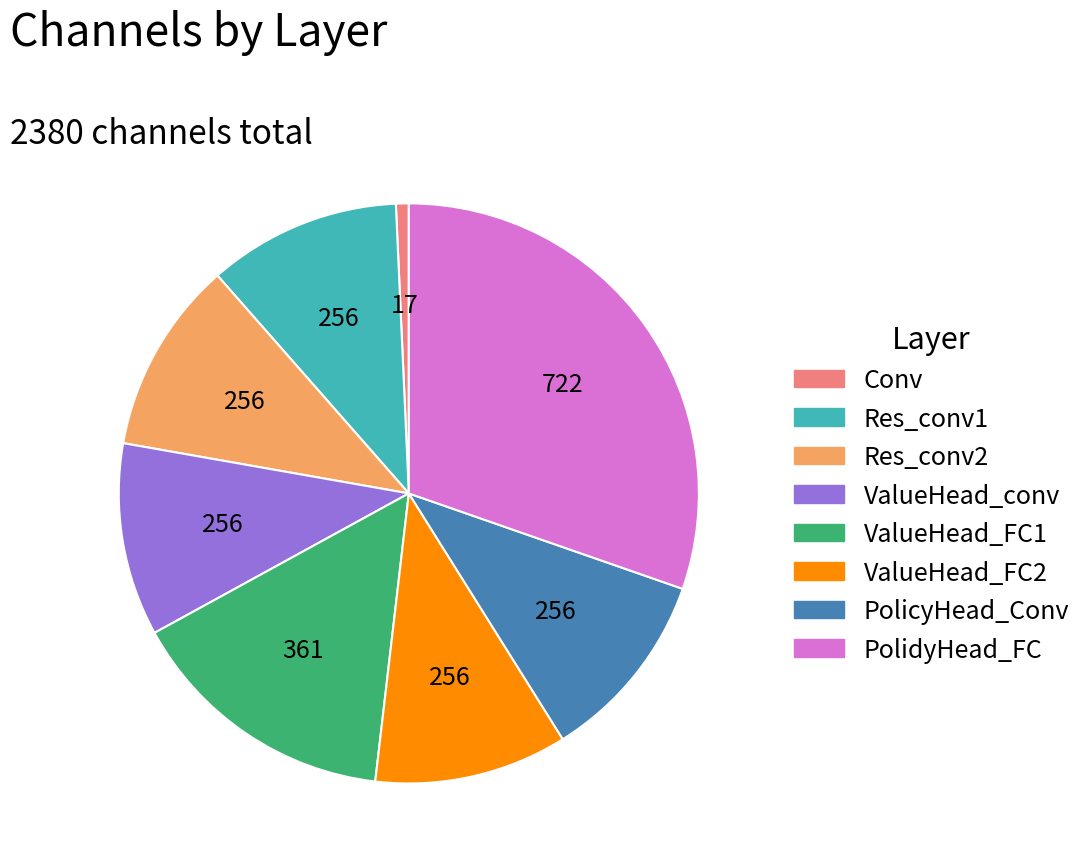

Which category has the biggest portion of the pie?

PolidyHead_FC